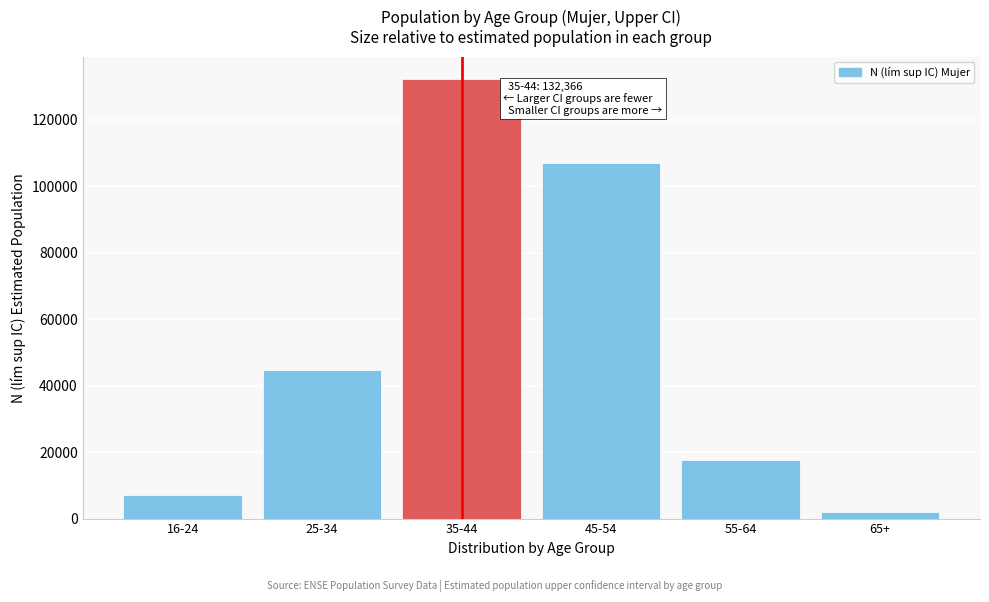

Reading left to right, list all the values displayed in this chart.

16-24=7057	25-34=44831	35-44=132366	45-54=106897	55-64=17486	65+=2043